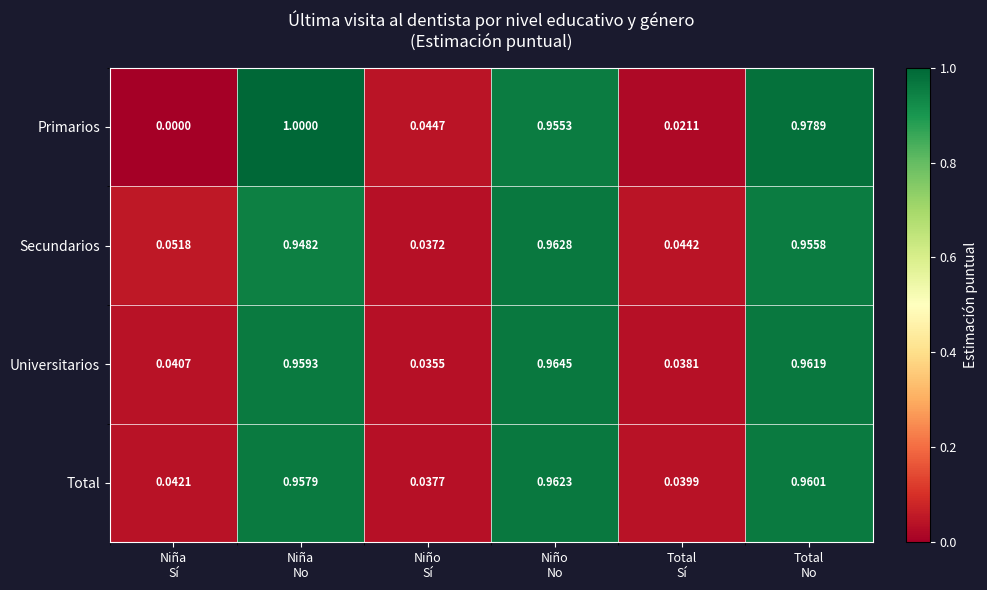

List the series in order of their peak value, lowest first.

Total, Secundarios, Universitarios, Primarios